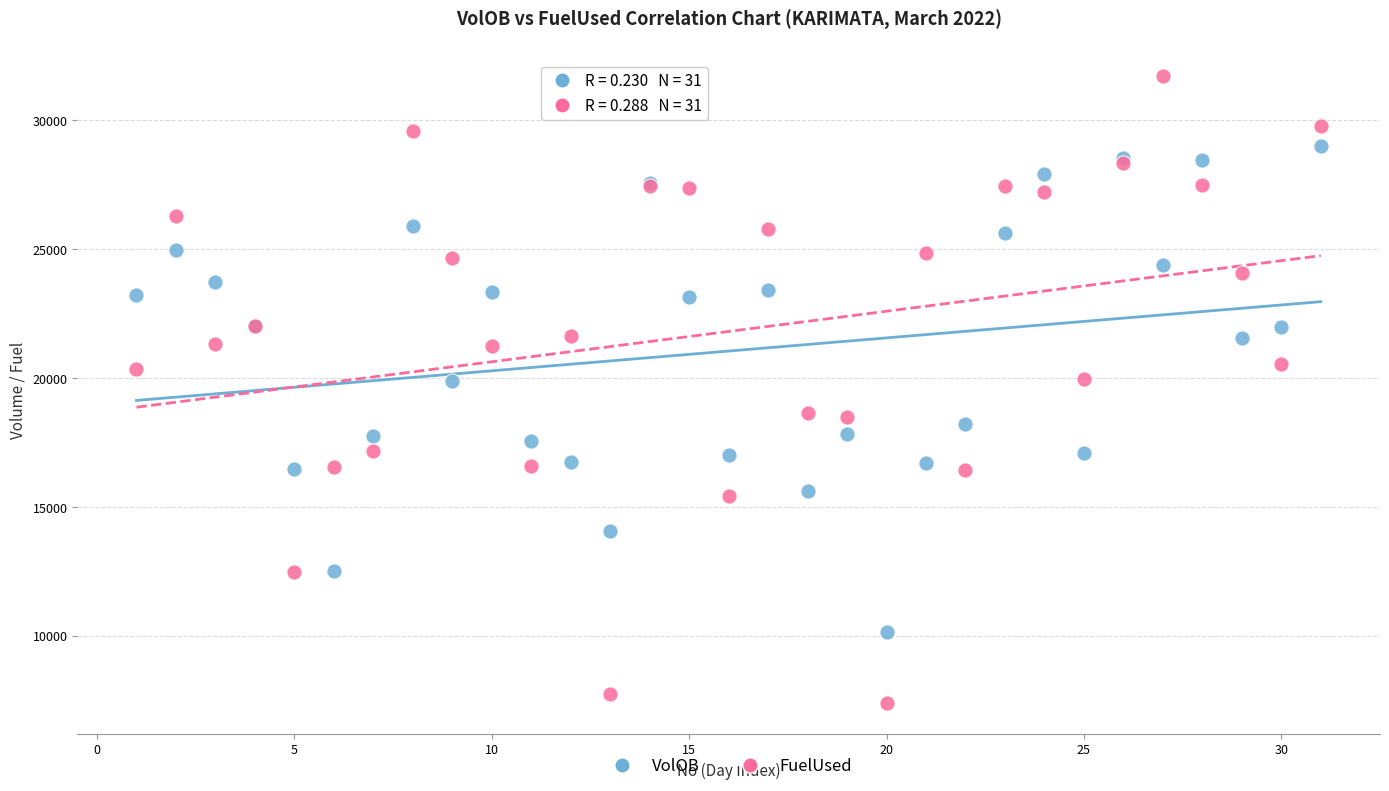

Which series has the largest Y range (max minus min)?

FuelUsed